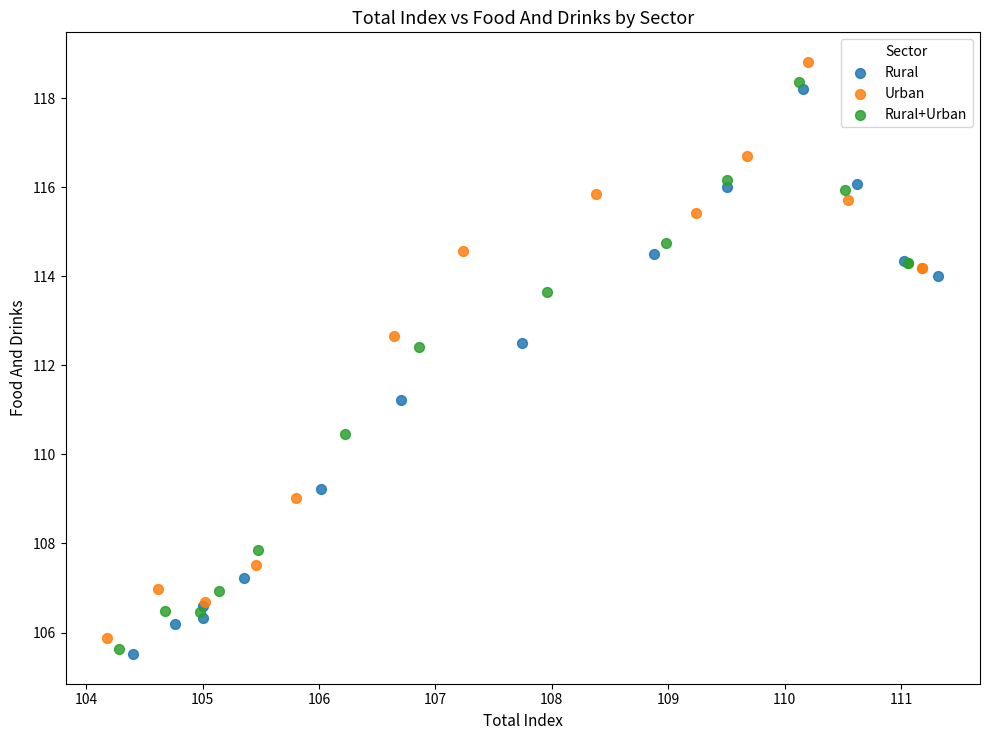

What are all the series names shown in the legend?

Rural, Urban, Rural+Urban